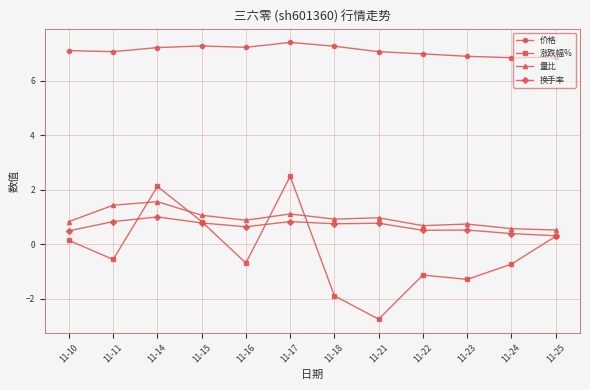

At which category does 量比 reach its first local valley?

11-16